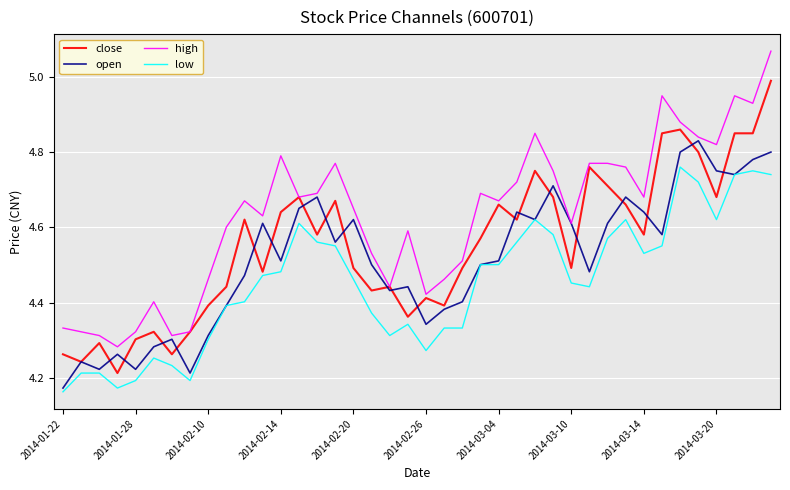

List the series in order of their peak value, highest first.

high, close, open, low